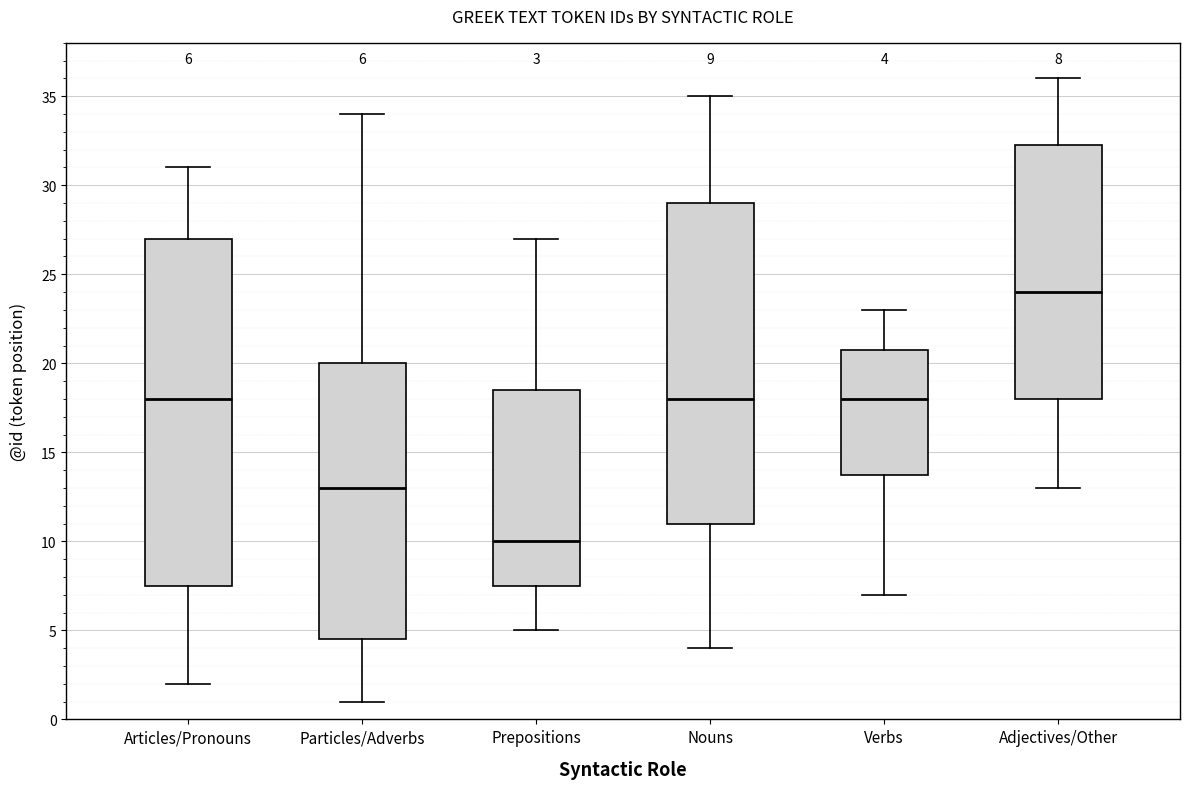

Which box's median line is the highest?

Adjectives/Other